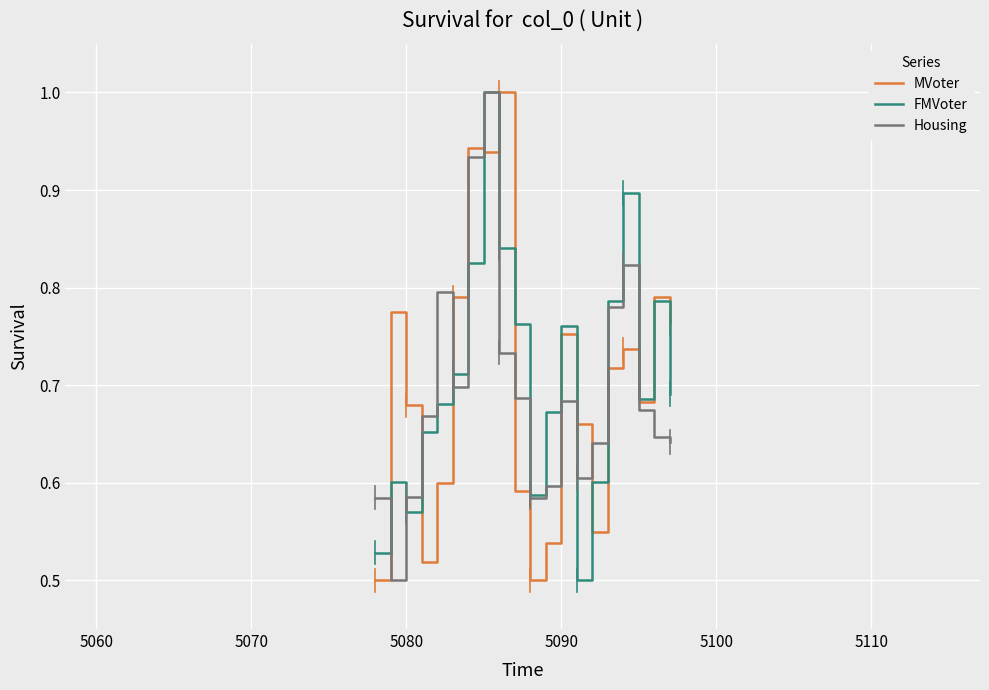

How many times do MVoter and Housing cross each other?

9